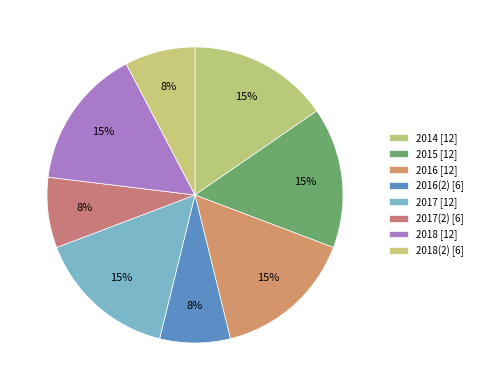

Which category has the smallest portion of the pie?

2016(2)